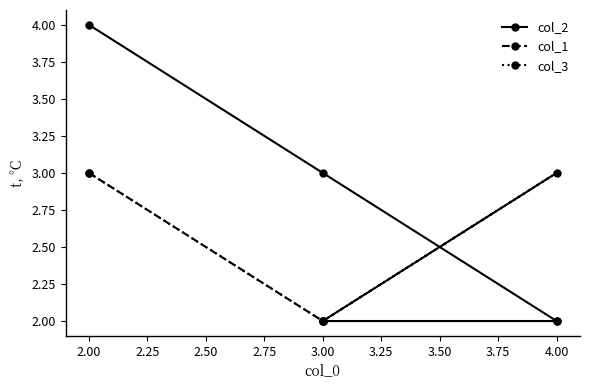

True or false: col_3 and col_1 cross at least once.

False